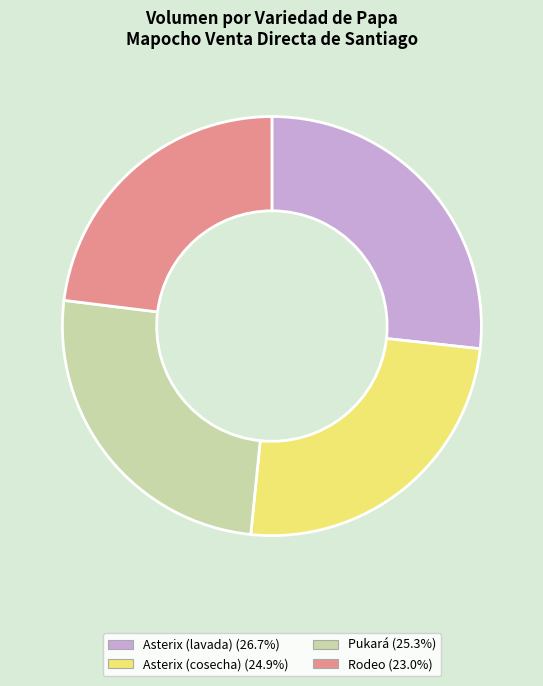

Is there any slice that represents more than half of the pie?

No